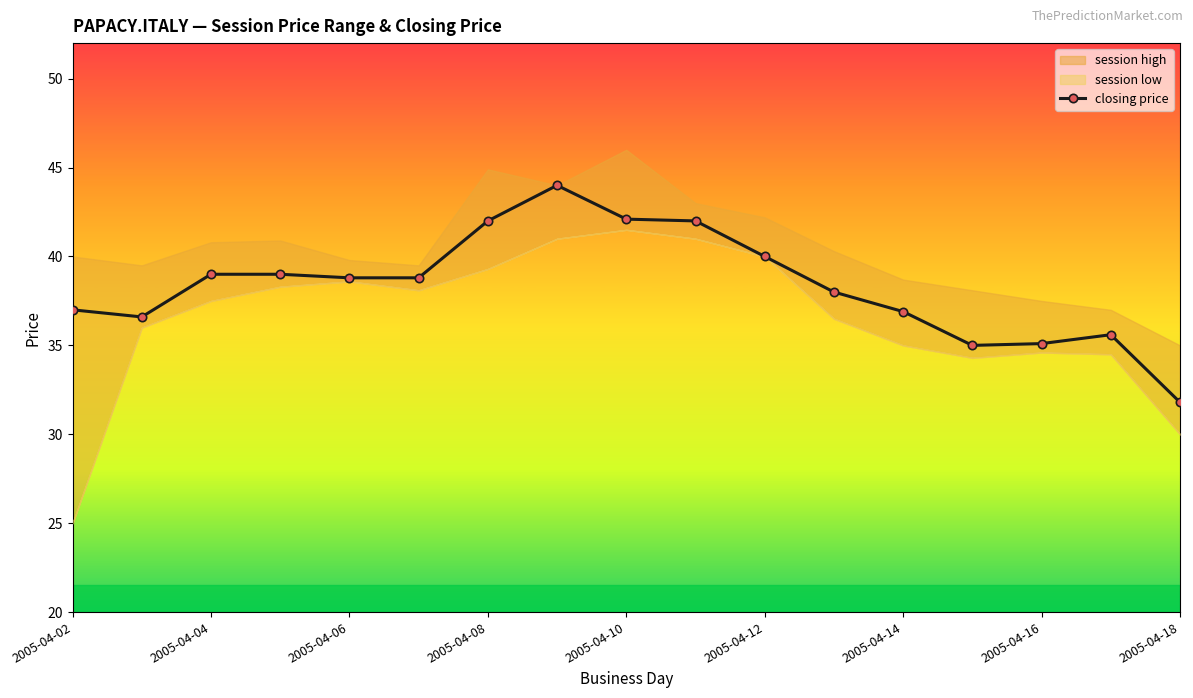

How many values are below 38?

7